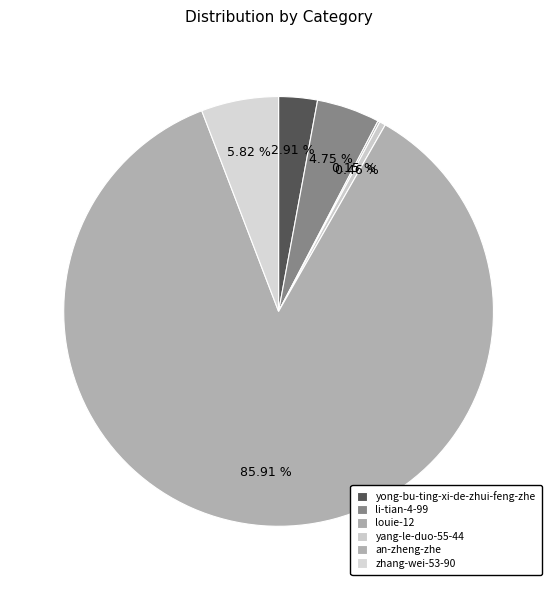

Which category has the biggest portion of the pie?

an-zheng-zhe